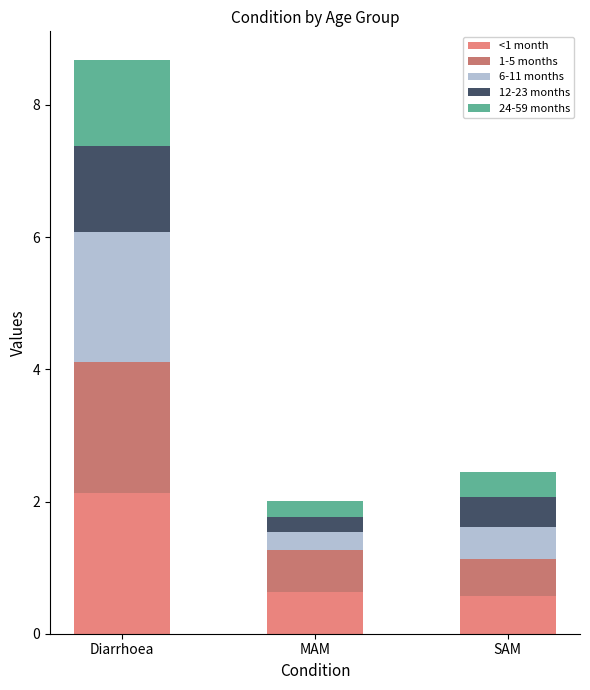

Which category has the highest value in the <1 month series?

Diarrhoea